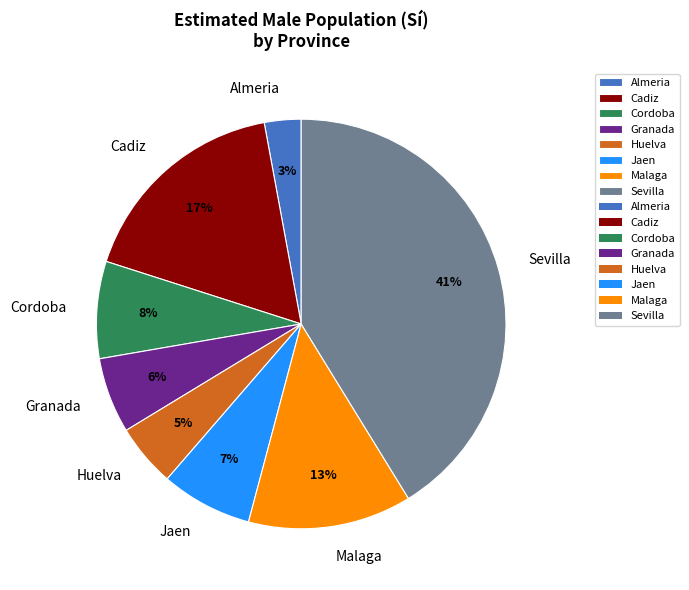

Does Almeria account for over 50% of the chart?

No